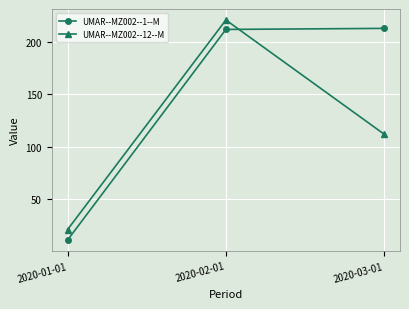

Reading right to left, list all the values displayed in this chart.

UMAR--MZ002--1--M: 213	212	11
UMAR--MZ002--12--M: 112	221	21